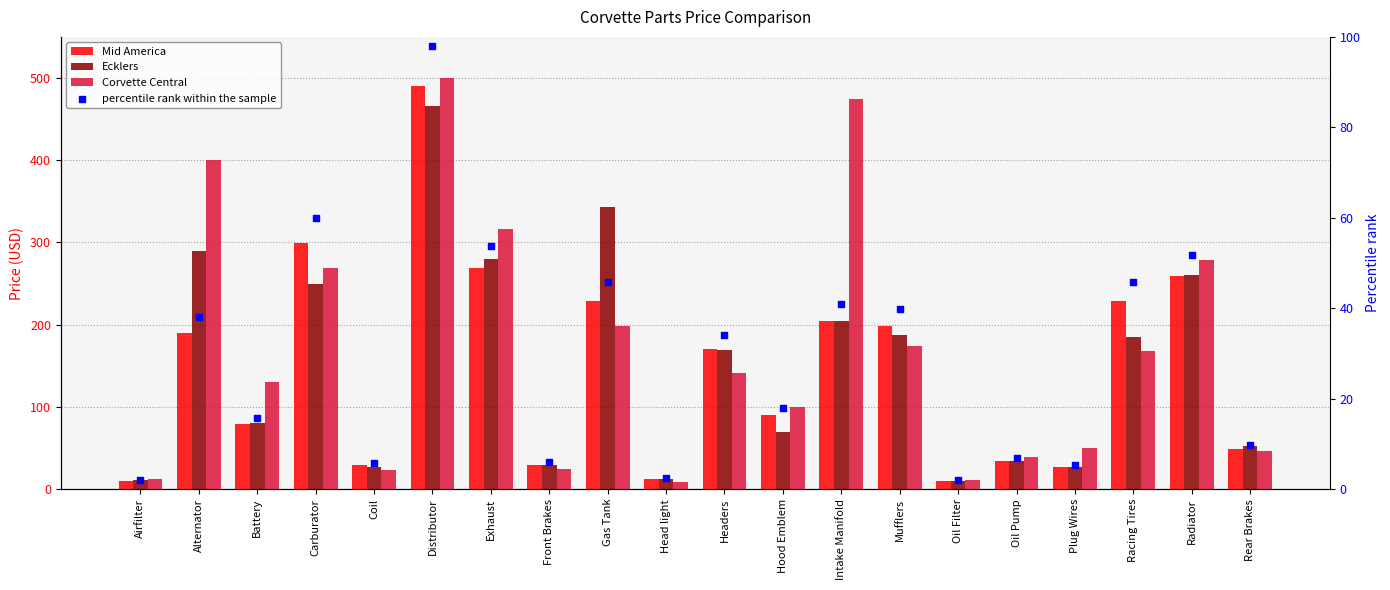

Which series reaches the minimum Y coordinate?

percentile rank within the sample